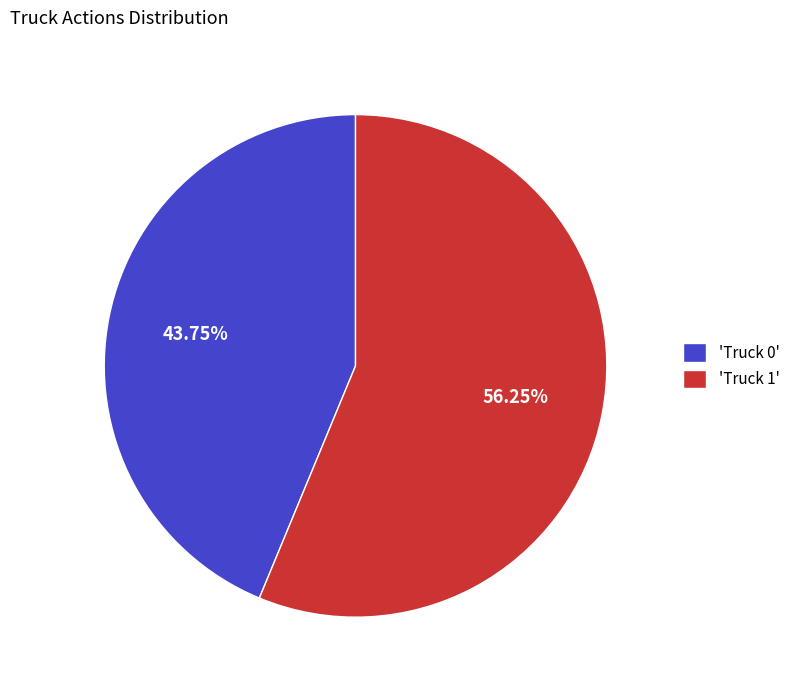

Does any single category account for the majority?

Yes